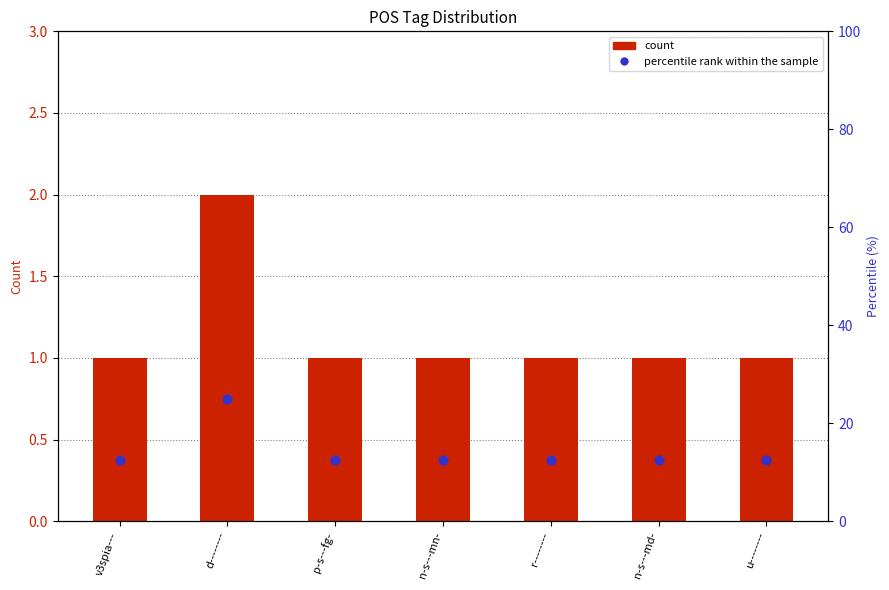

Which series contains the lowest Y value?

count